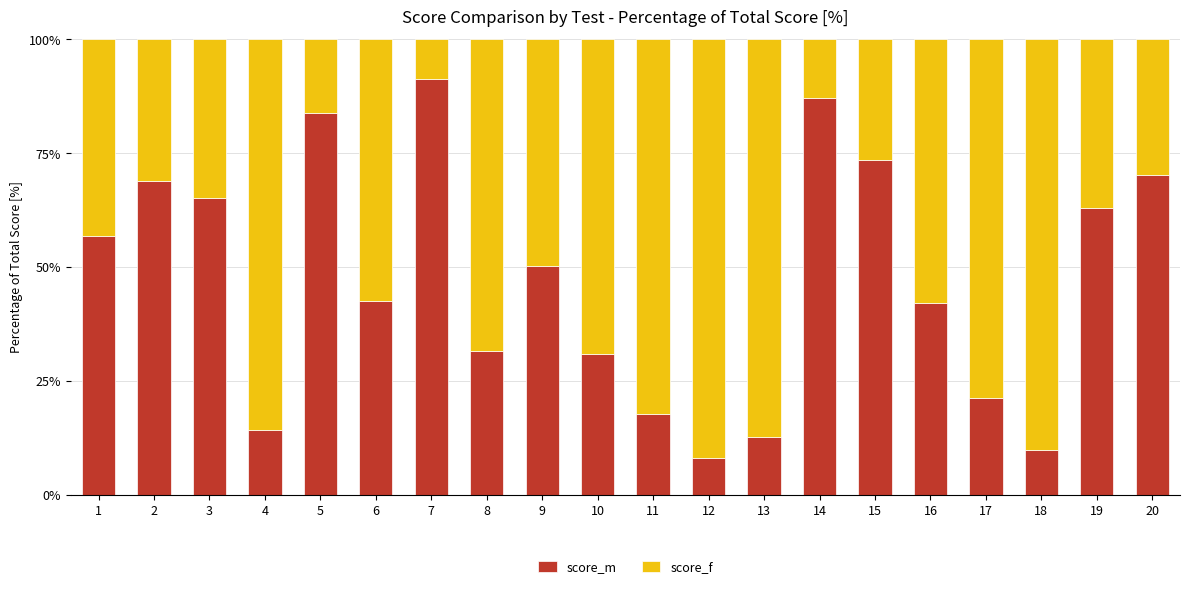

How many distinct data groups are displayed?

2